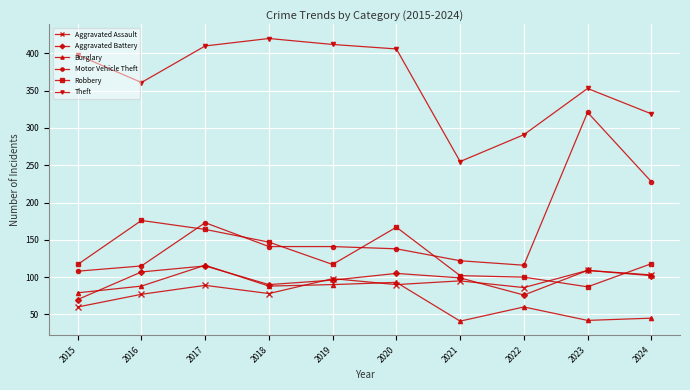

At which category is the sum across all series the highest?

2017